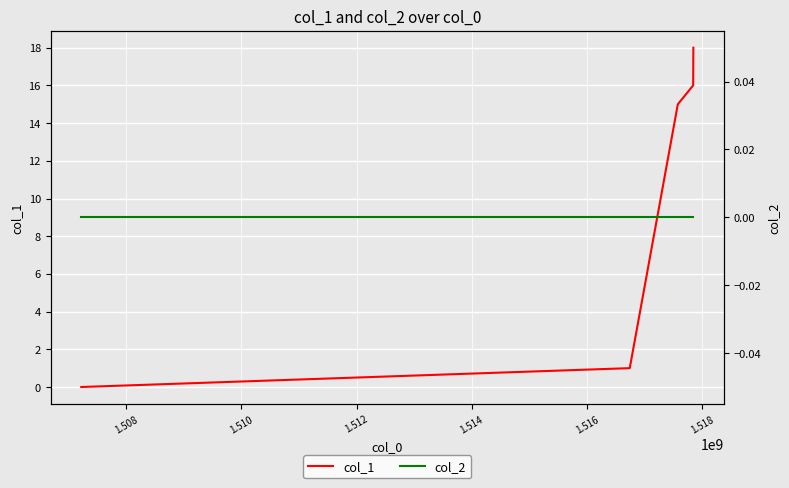

True or false: col_1 has more than 2 interior local peaks.

False